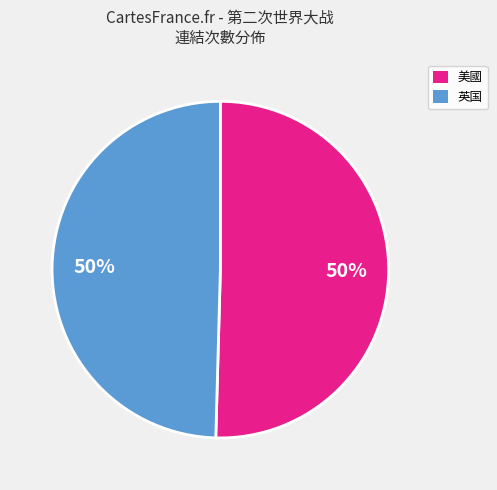

Approximately how many times larger is the value at 美國 compared to 英国?

1.0